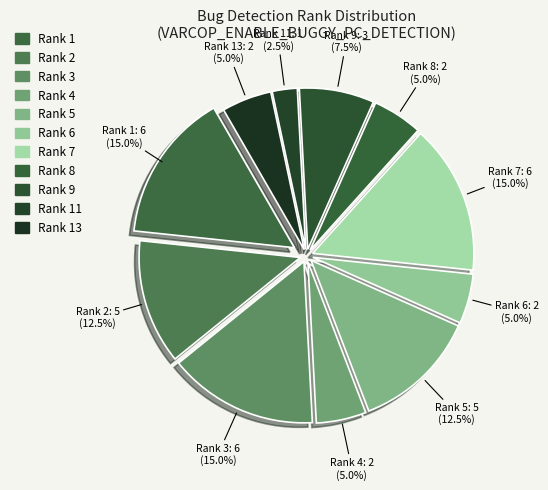

How many segments does this pie chart have?

11